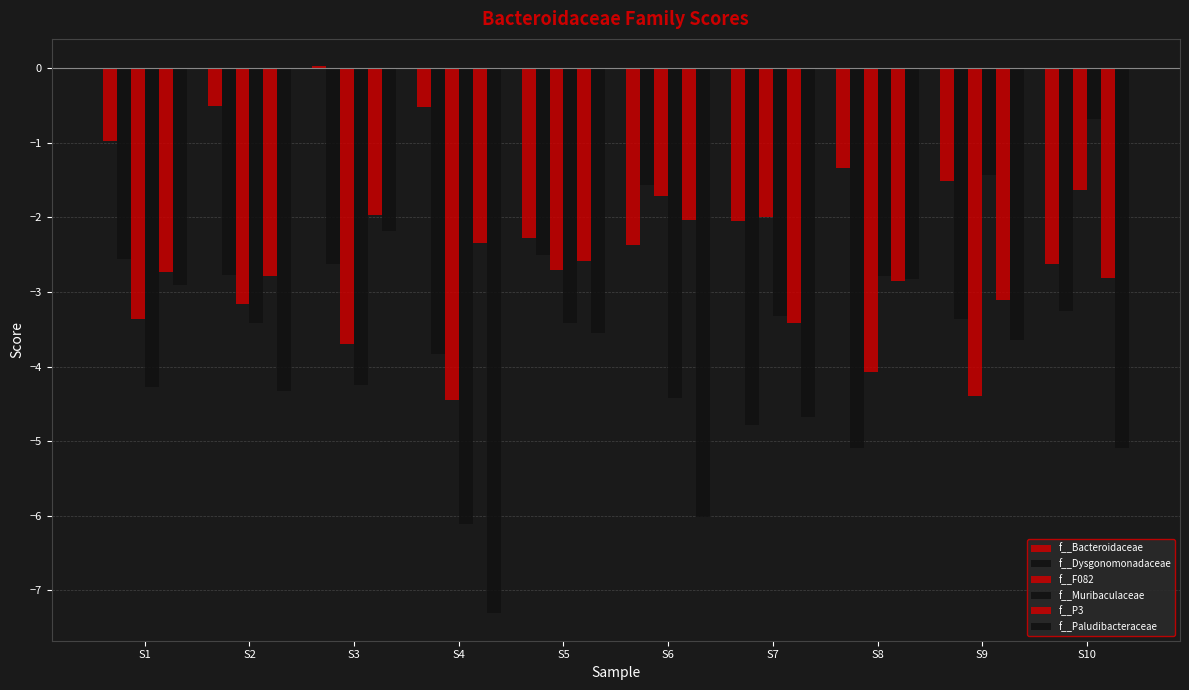

Which series changed the most between S3 and S7?

f__Paludibacteraceae